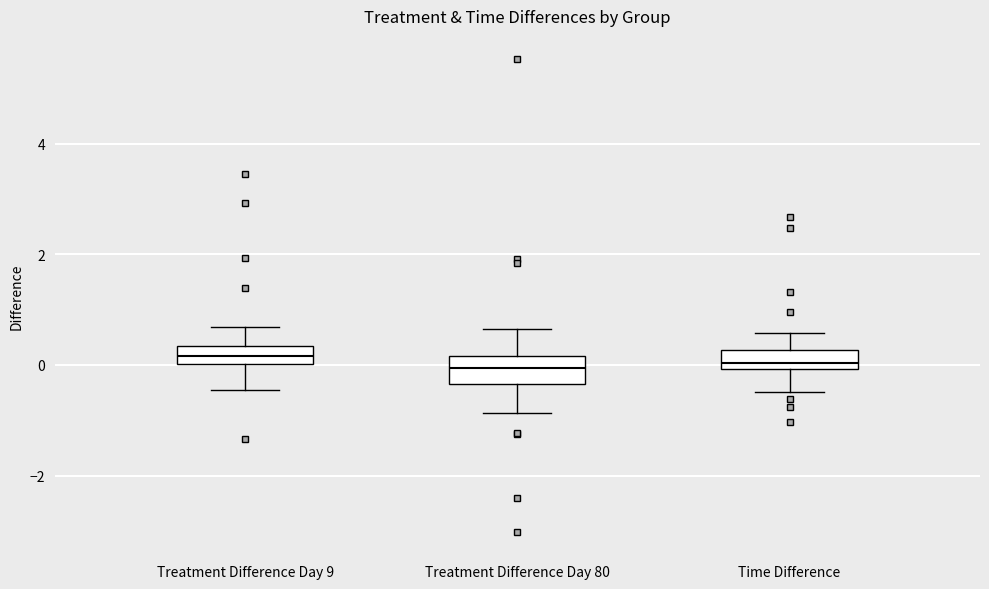

Reading left to right, transcribe this box plot: for each box, give where its median line is, the range the box spans, and where its two whiskers end, as read against the y-axis. The values are not printed on the chart, so give them approximately, as read against the axis.

Treatment Difference Day 9: median 0.2, box 0.0 to 0.4, whiskers -0.4 to 0.6
Treatment Difference Day 80: median 0.0, box -0.4 to 0.2, whiskers -0.8 to 0.6
Time Difference: median 0.0 (inside the box), box 0.0 to 0.2, whiskers -0.4 to 0.6